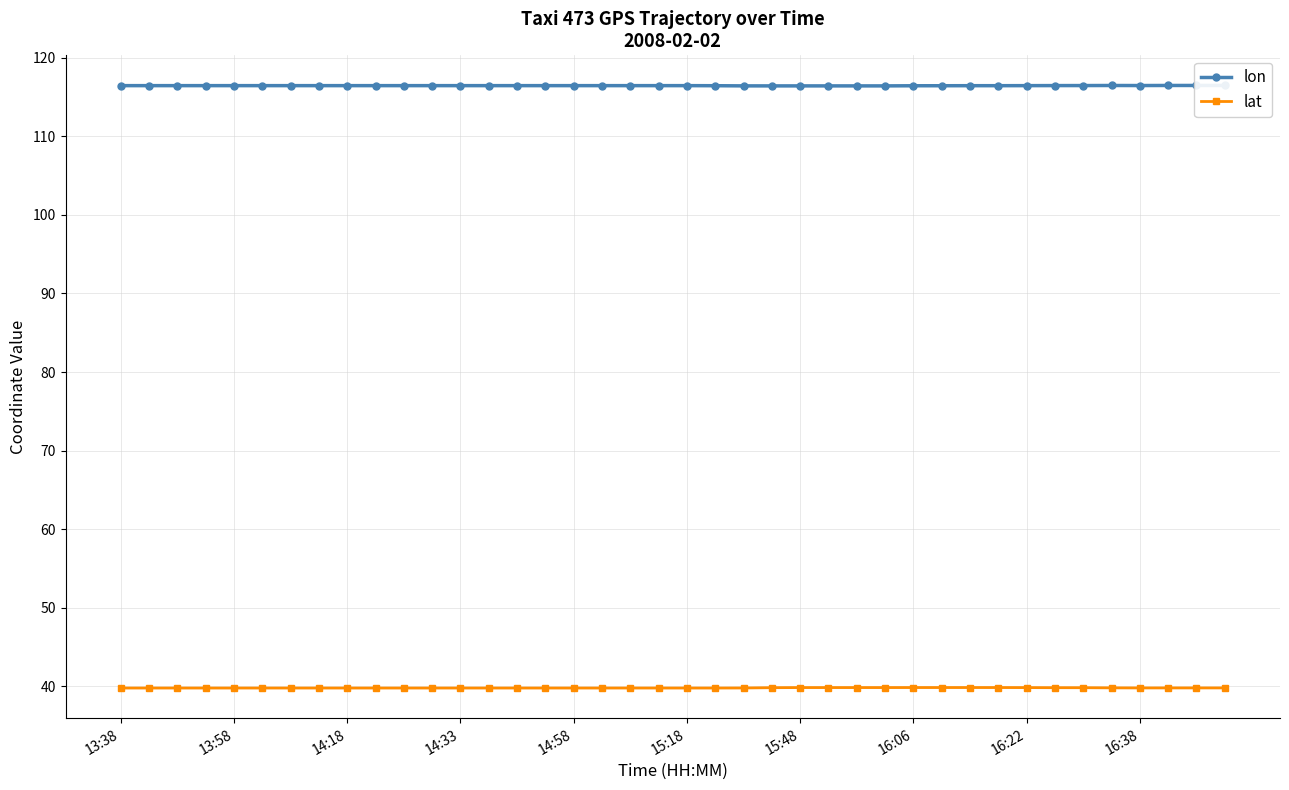

How many interior local peaks does the lat series have?

5